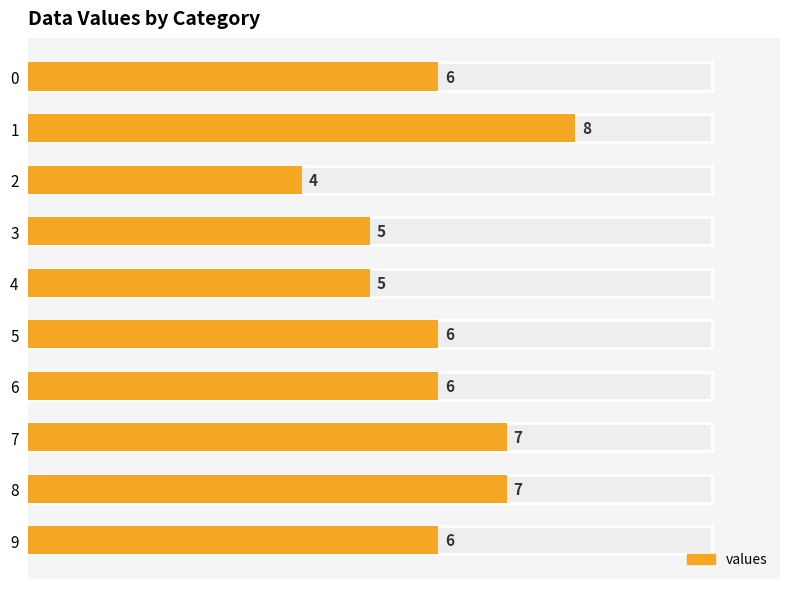

What is the change in value from 5 to 7?

+1